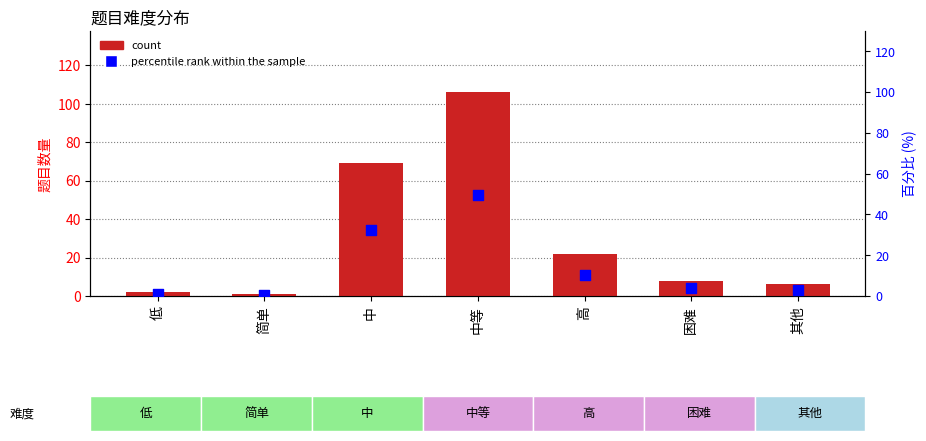

What is the total value across all series at 其他?

8.8